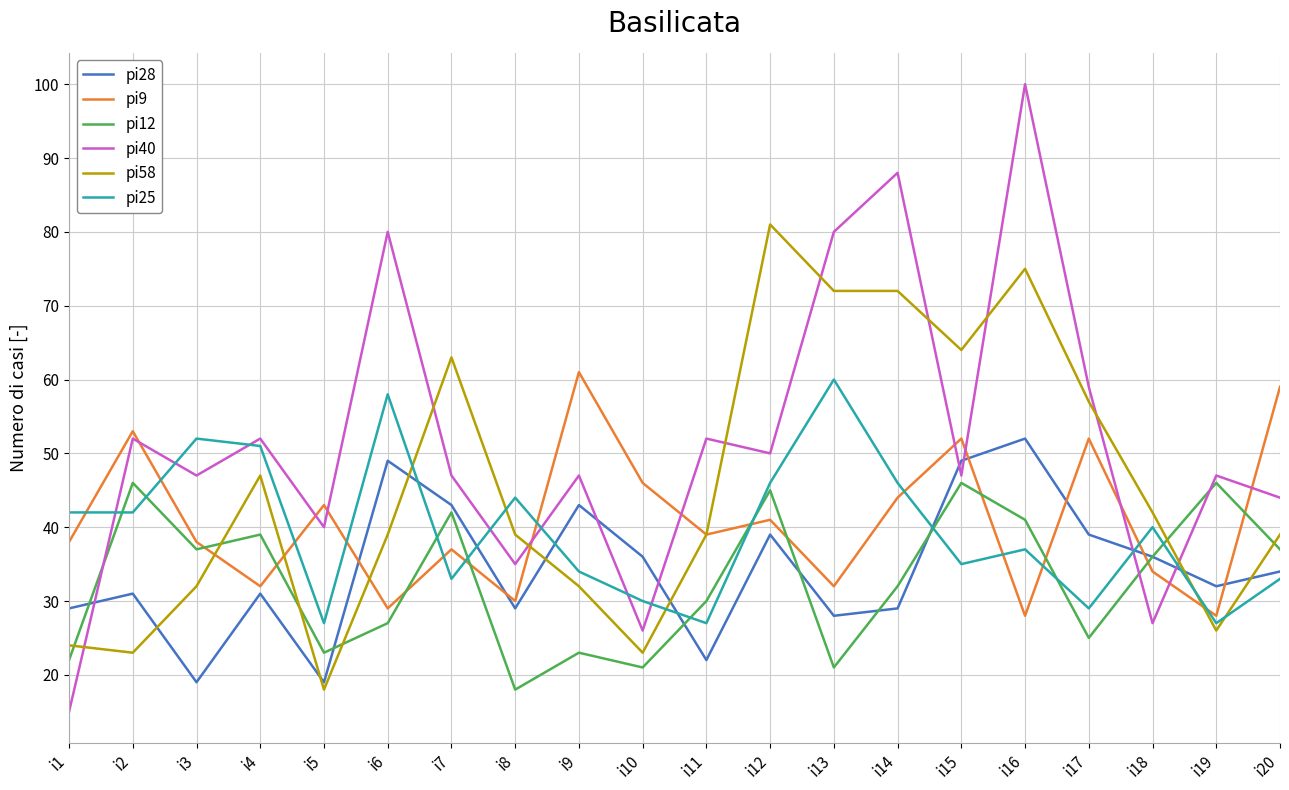

Reading right to left, what are all the values shown in this chart?

pi28: 34	32	36	39	52	49	29	28	39	22	36	43	29	43	49	19	31	19	31	29
pi9: 59	28	34	52	28	52	44	32	41	39	46	61	30	37	29	43	32	38	53	38
pi12: 37	46	36	25	41	46	32	21	45	30	21	23	18	42	27	23	39	37	46	22
pi40: 44	47	27	59	100	47	88	80	50	52	26	47	35	47	80	40	52	47	52	15
pi58: 39	26	42	57	75	64	72	72	81	39	23	32	39	63	39	18	47	32	23	24
pi25: 33	27	40	29	37	35	46	60	46	27	30	34	44	33	58	27	51	52	42	42